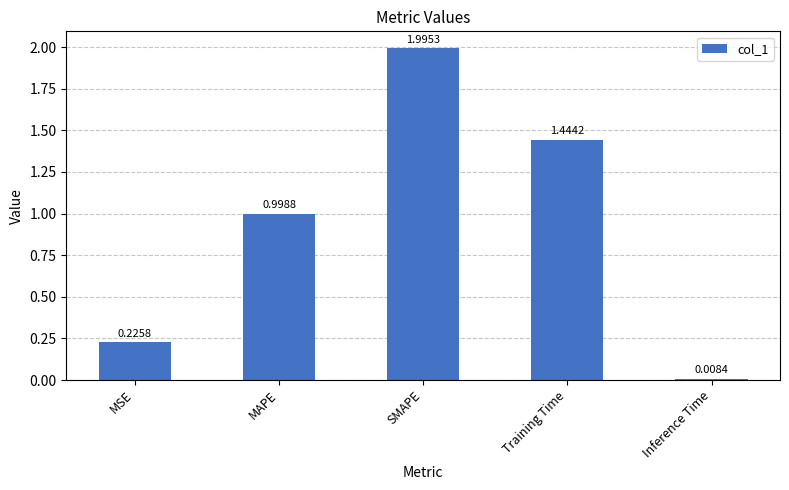

Is it true that the value at MAPE is 1.0?

True